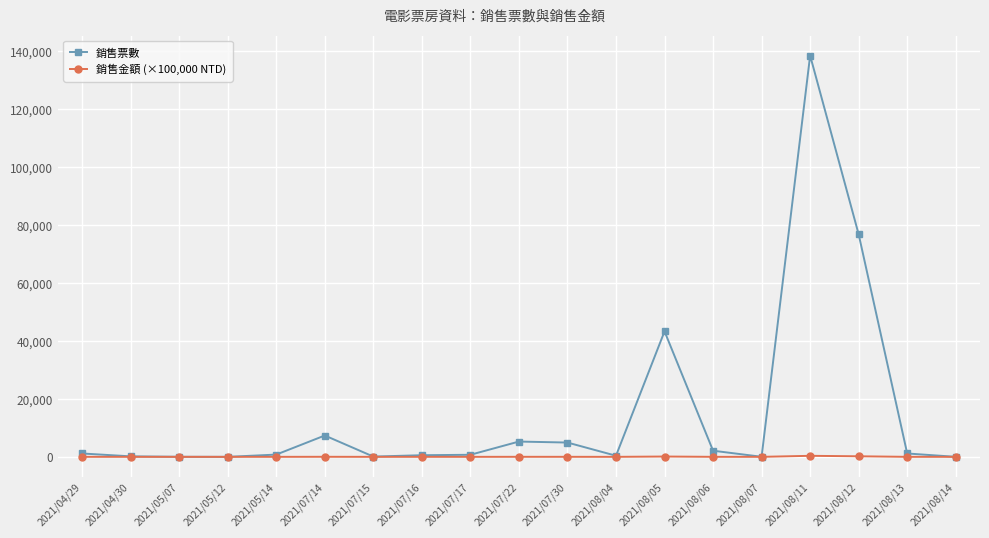

What value does the 銷售票數 series have at 2021/07/14?

7366.0